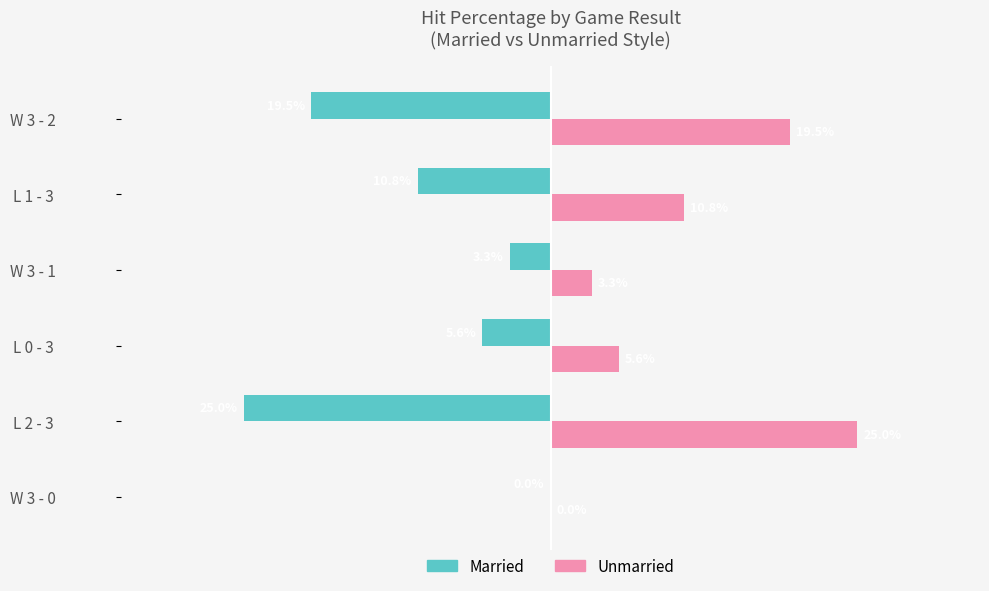

What are all the series names shown in the legend?

Married, Unmarried